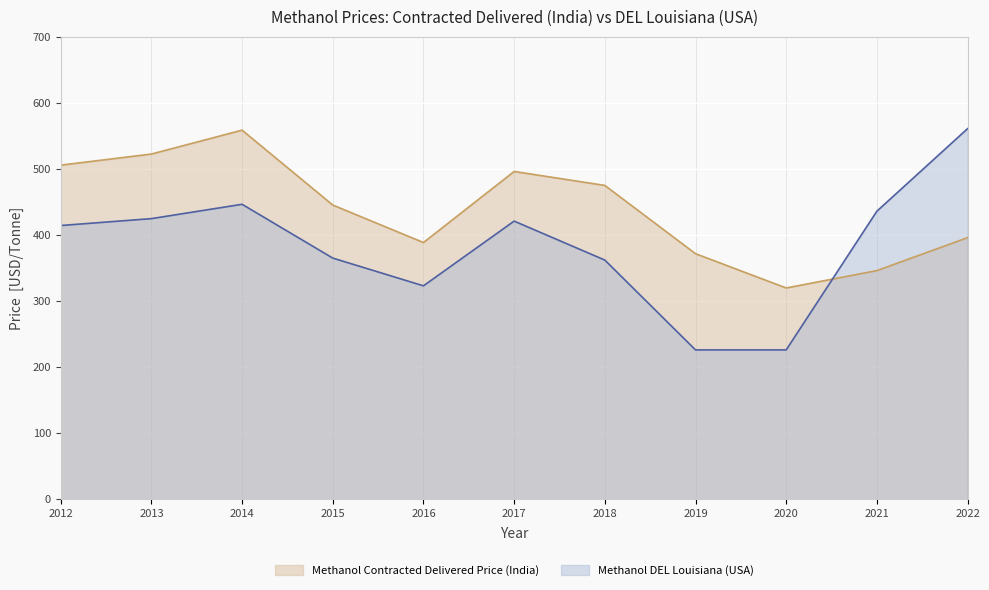

True or false: Methanol Contracted Delivered Price (India) has more than 0 points higher than both neighbors.

True